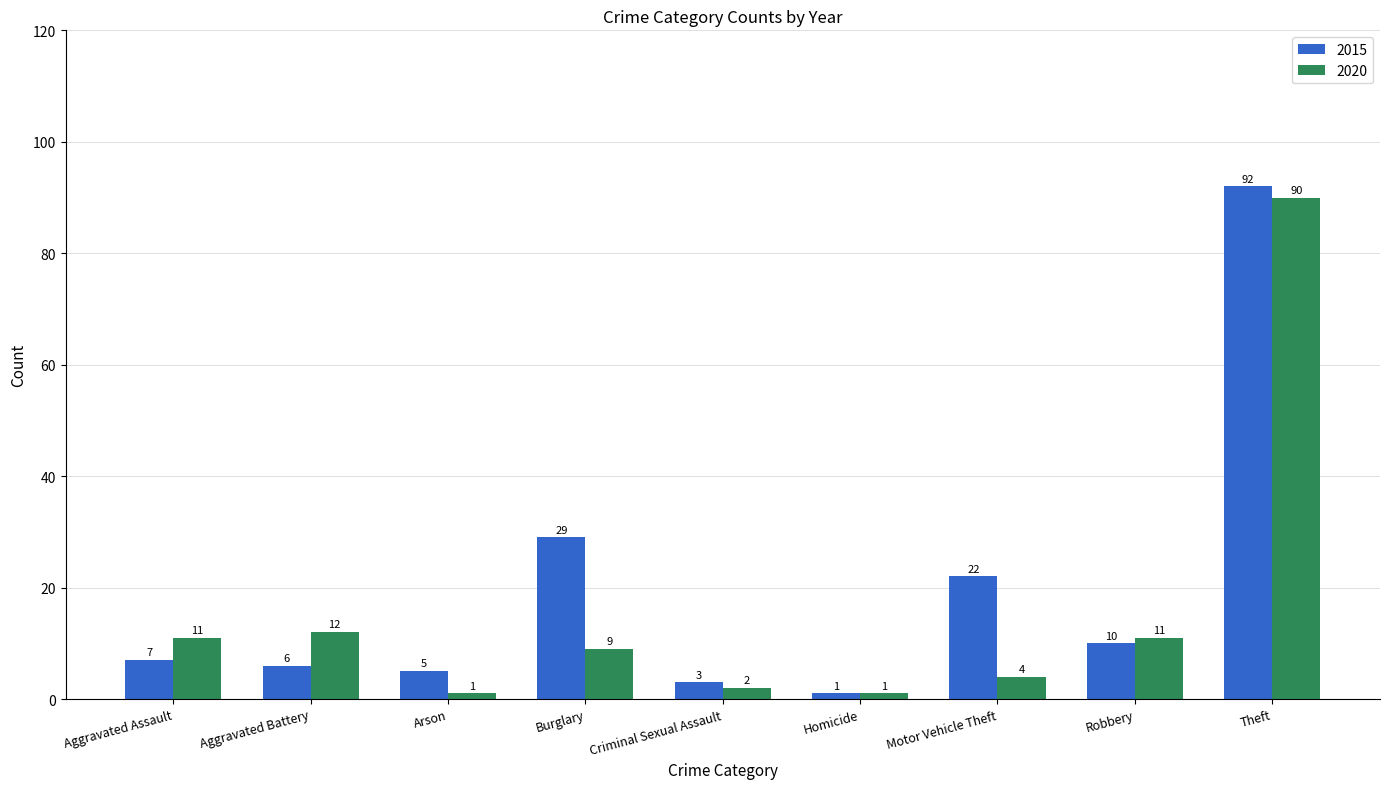

Read the 2020 value at Homicide.

1